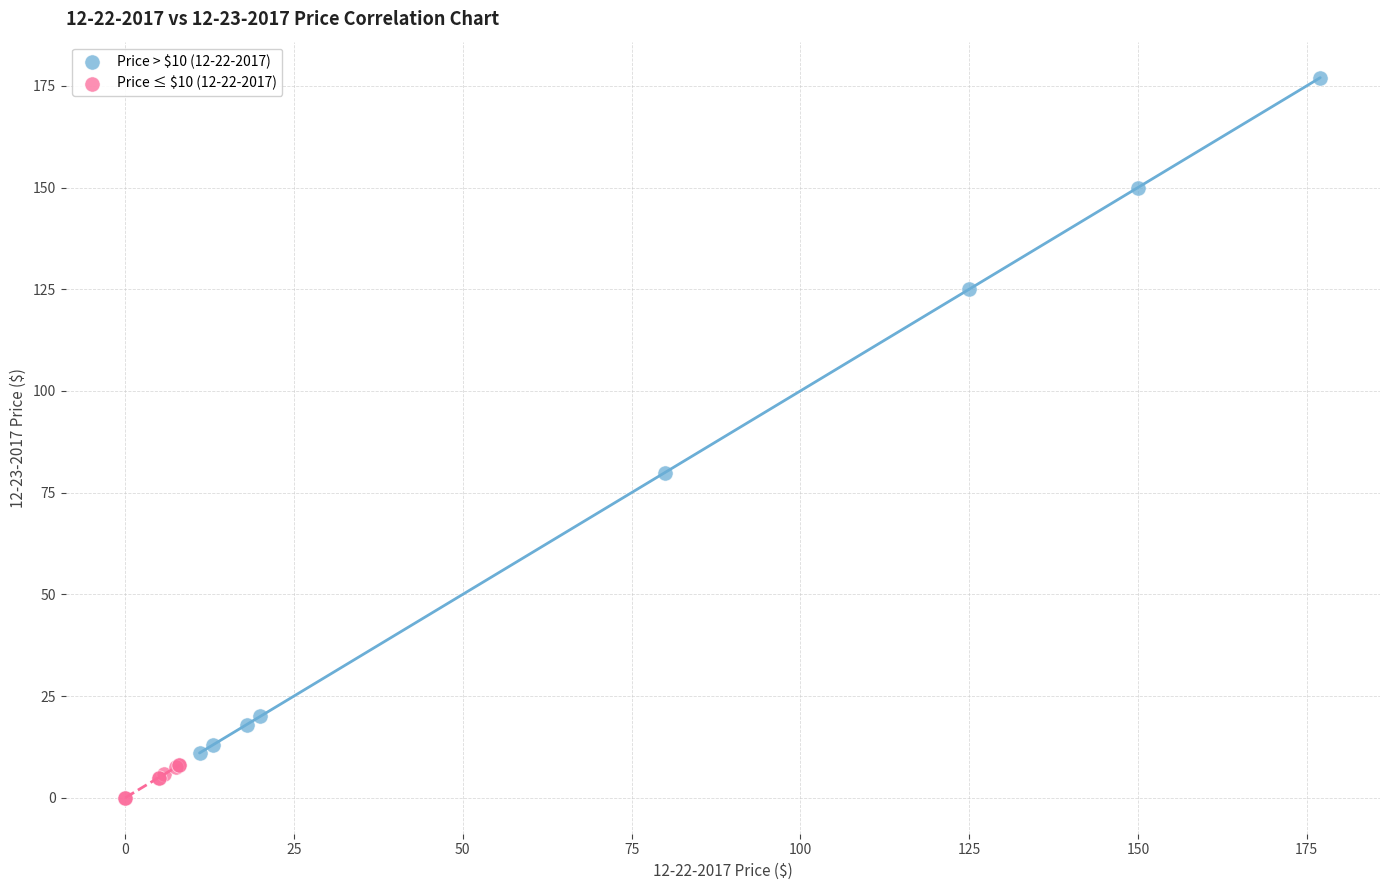

Which series reaches the minimum Y coordinate?

Price ≤ $10 (12-22-2017)